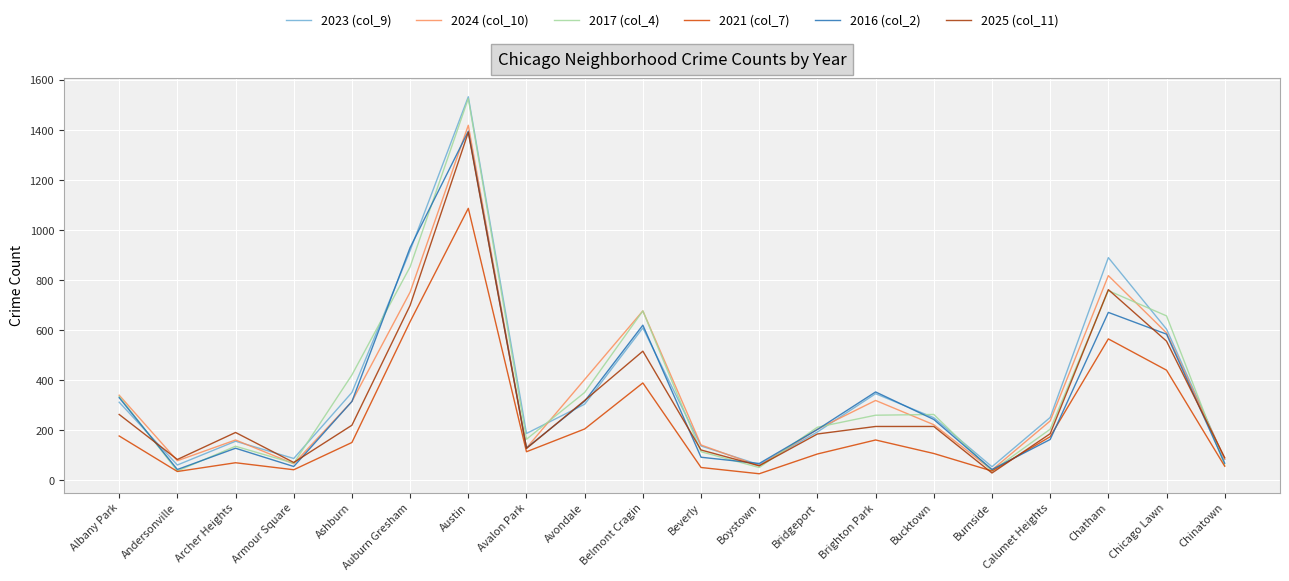

What is the lowest value of the 2017 (col_4) series?

37